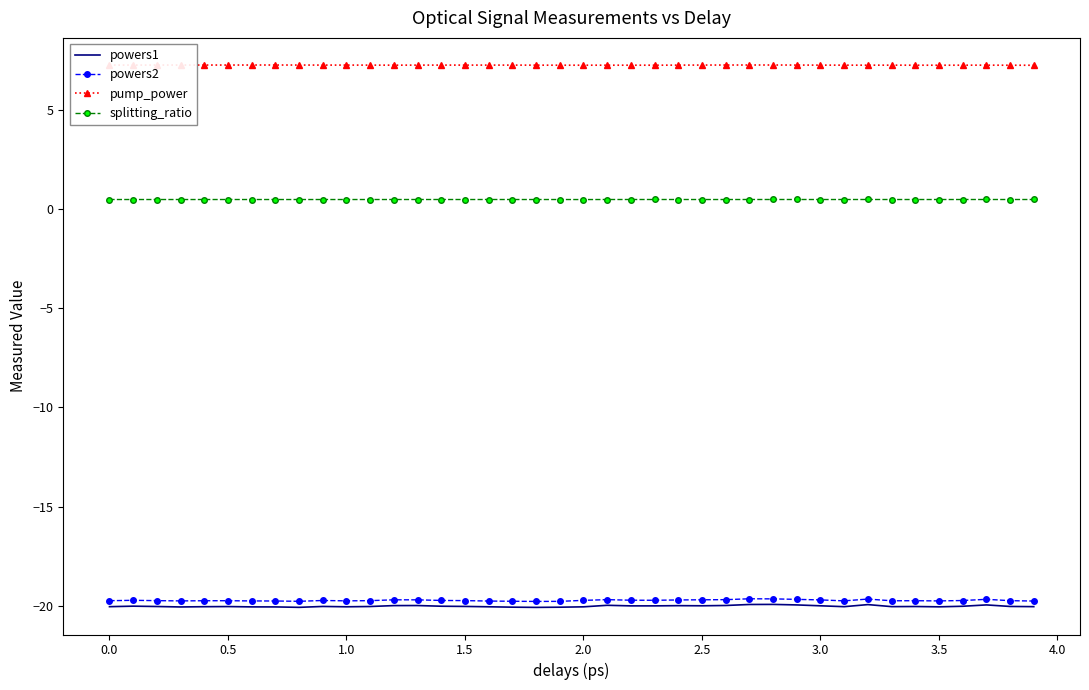

What is the maximum value shown in the chart?

7.3